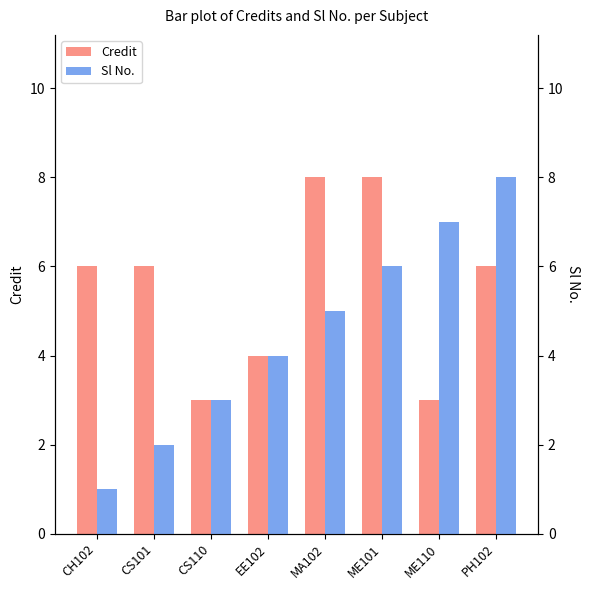

Reading right to left, extract all data points from this chart.

Credit: 6	3	8	8	4	3	6	6
Sl No.: 8	7	6	5	4	3	2	1